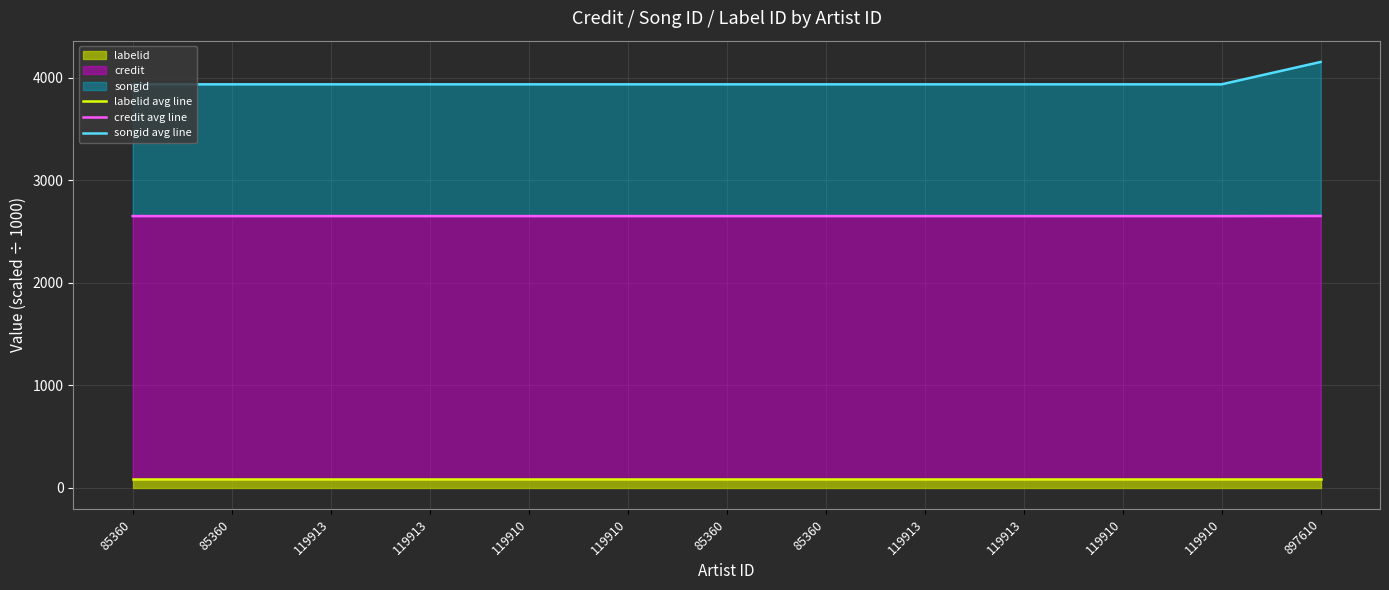

Which series has the largest range (max minus min)?

songid avg line